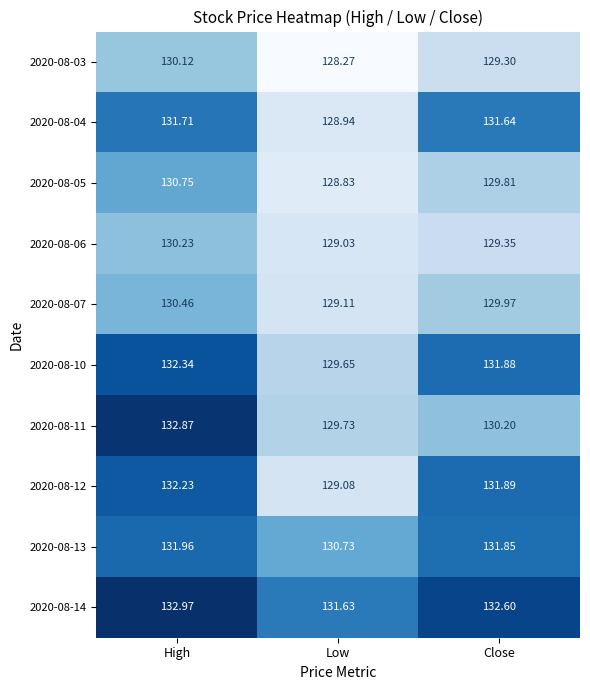

At which label does 2020-08-12 reach its minimum?

Low